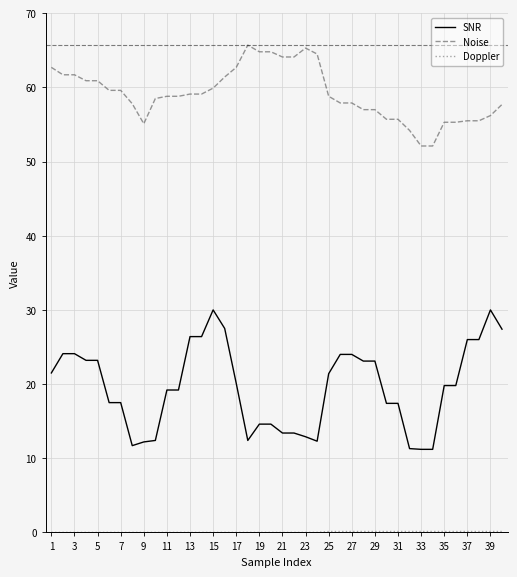

What is the maximum value shown in the chart?

65.7